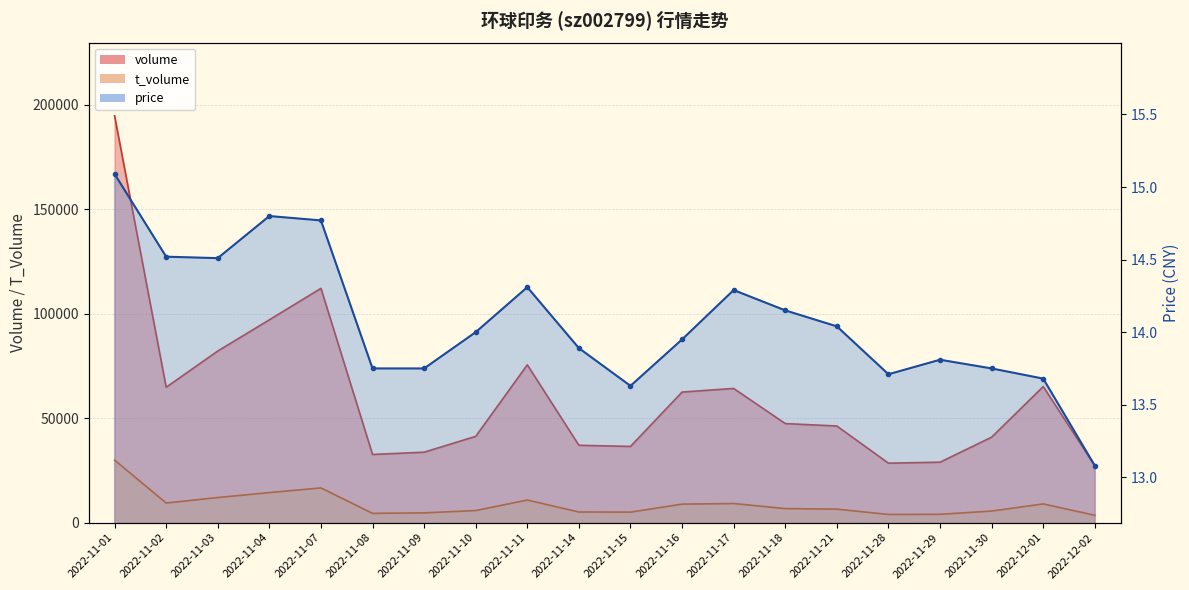

What is the value of the t_volume point at the 3rd from the left?

12005.0